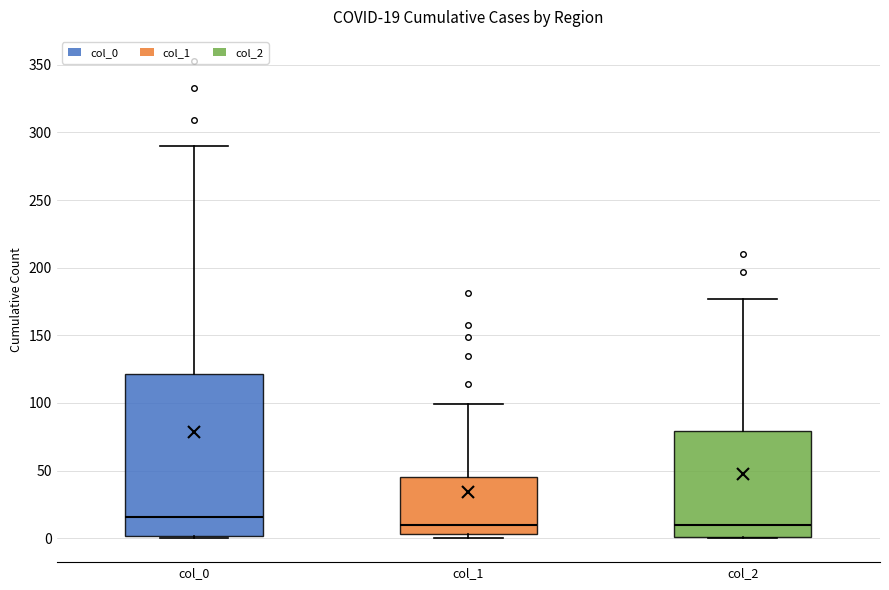

Comparing the boxes themselves (not the whiskers), which one is the tallest?

col_0